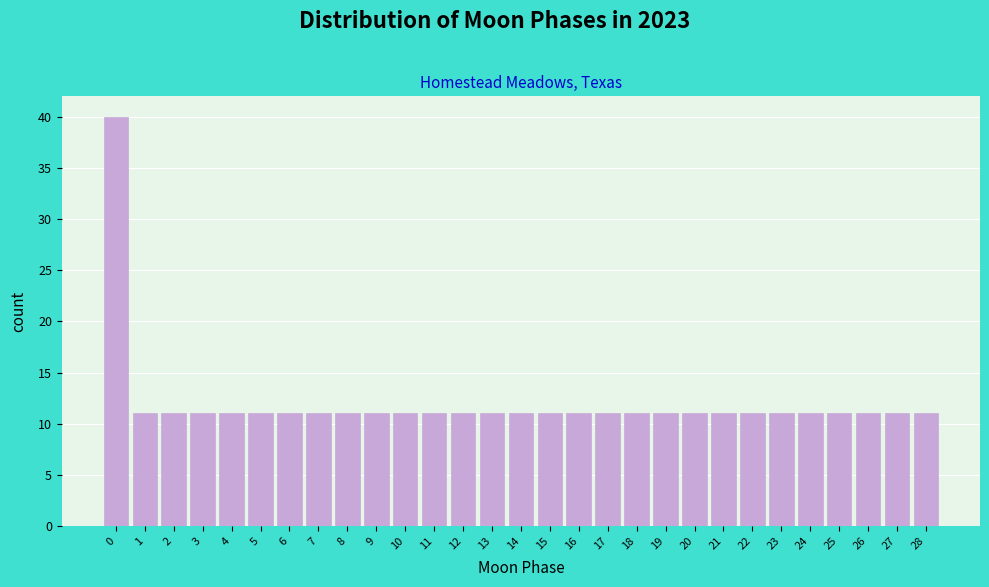

Reading left to right, list all the values displayed in this chart.

40	11	11	11	11	11	11	11	11	11	11	11	11	11	11	11	11	11	11	11	11	11	11	11	11	11	11	11	11